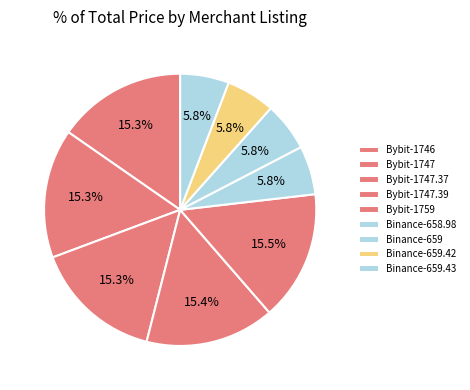

How many slices are in this pie chart?

9